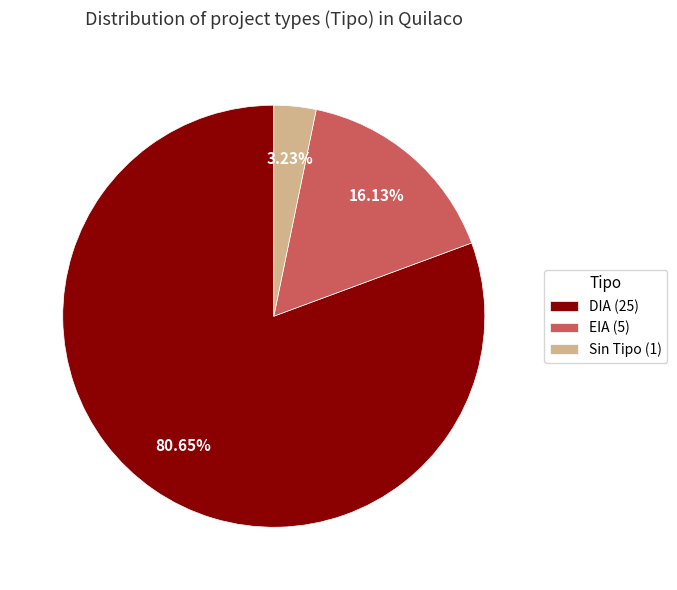

Rank the categories by value from highest to lowest.

DIA (25), EIA (5), Sin Tipo (1)